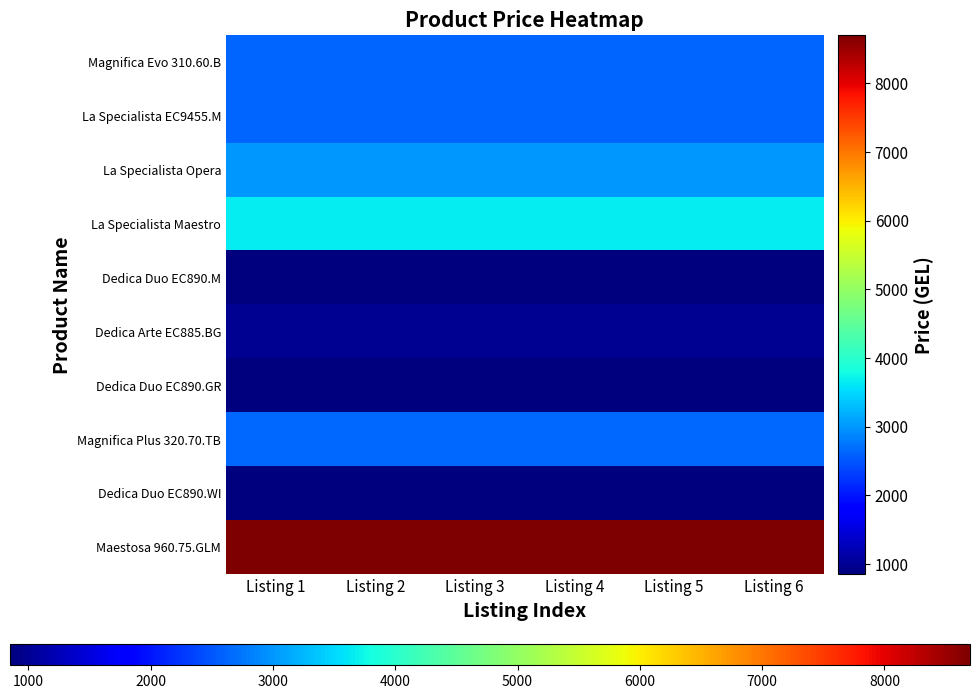

What is the smallest value displayed?

850.0